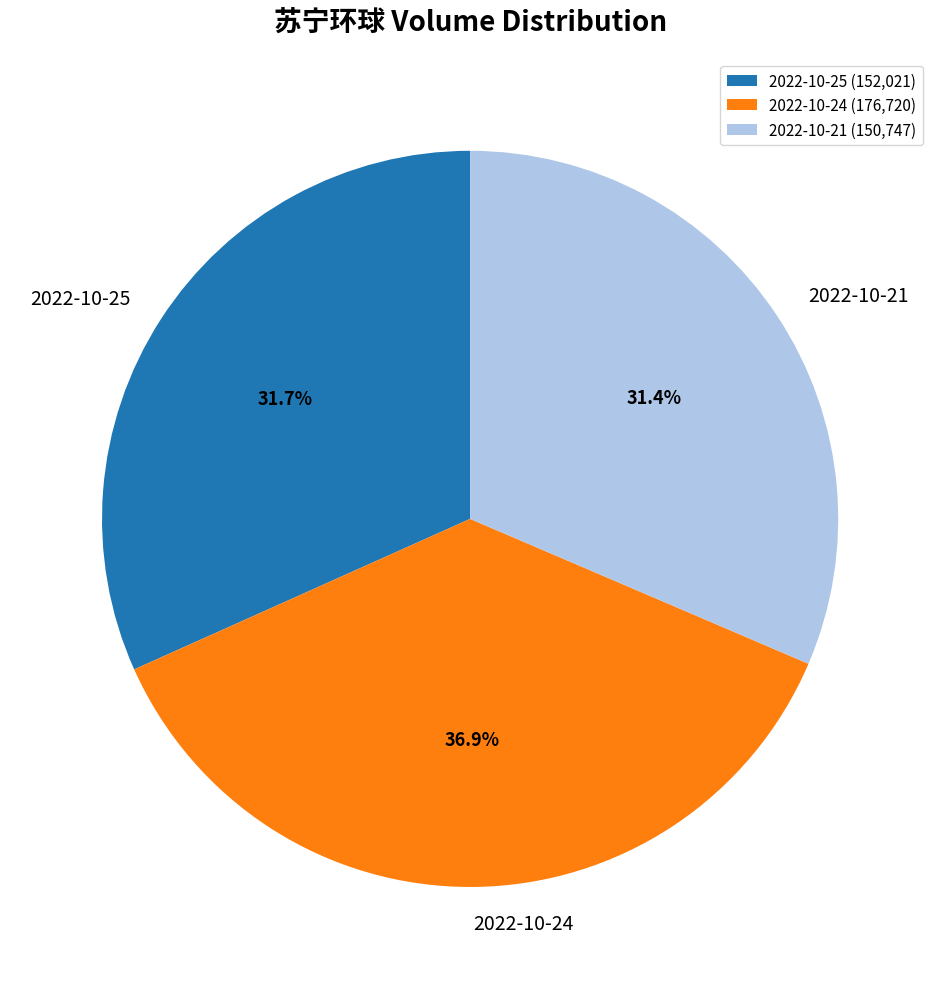

The 2022-10-25 slice represents 46% of the pie. True or false?

False